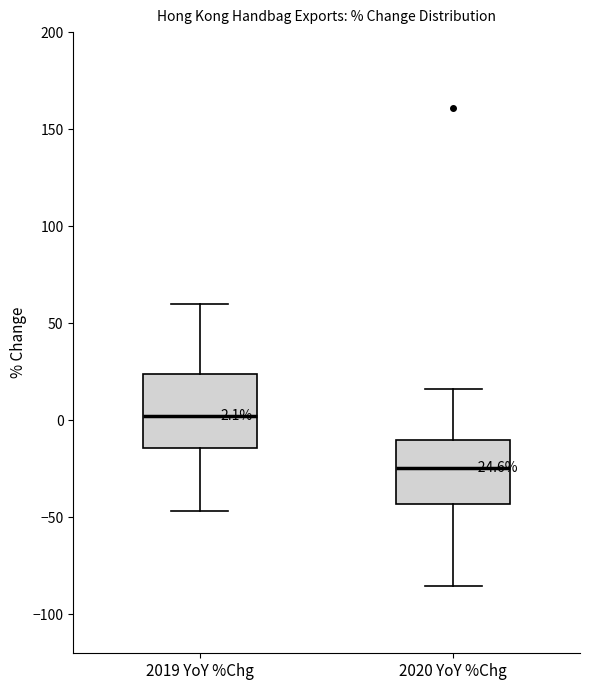

Which box is the tallest, from its lower edge to its upper edge?

2019 YoY %Chg